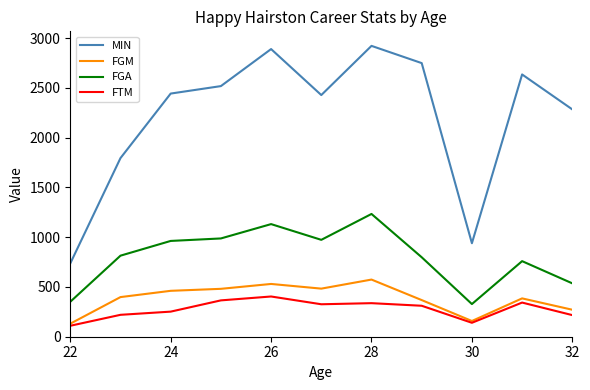

List the series in order of their peak value, highest first.

MIN, FGA, FGM, FTM